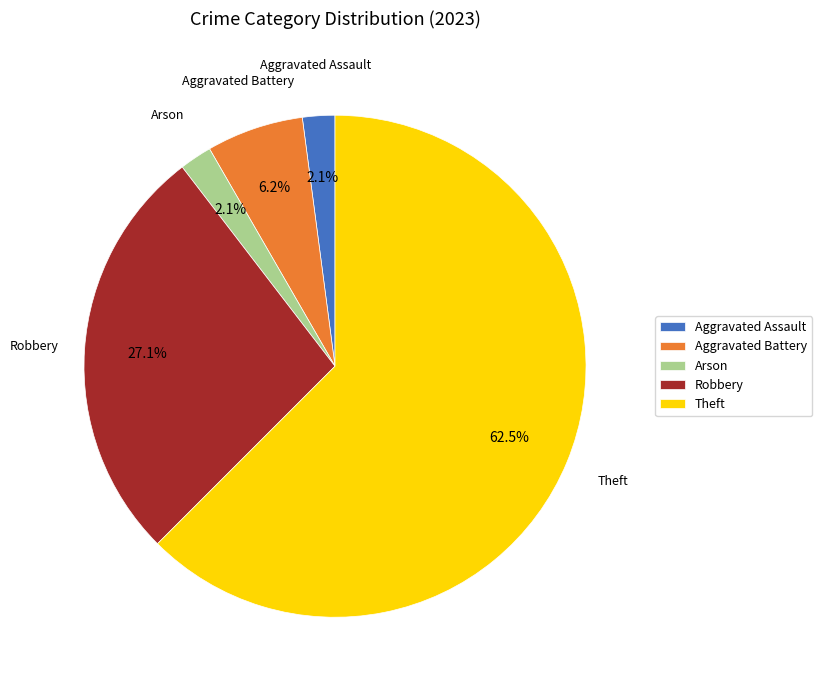

How many segments does this pie chart have?

5